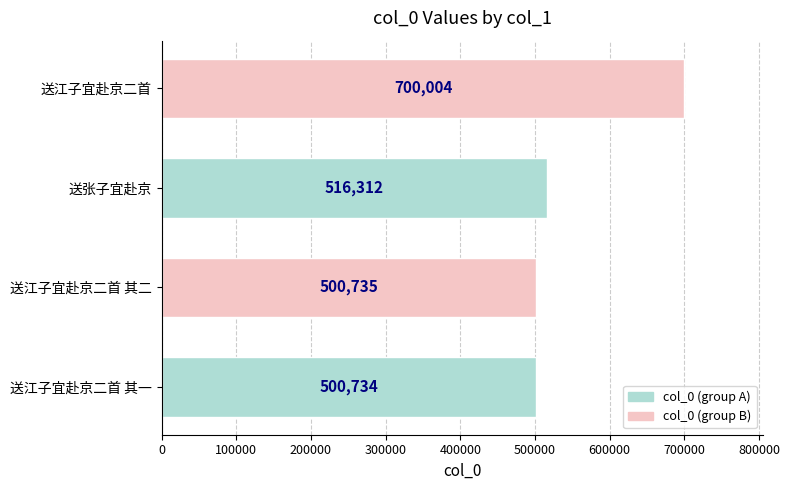

Between 送张子宜赴京 and 送江子宜赴京二首 其二, which is larger?

送张子宜赴京